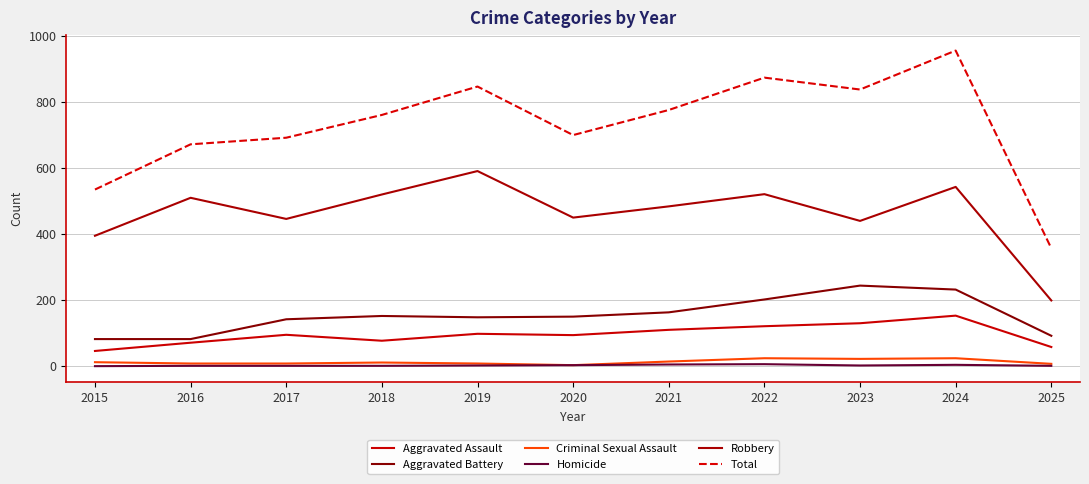

Reading left to right, extract all data points from this chart.

Aggravated Assault: 2015=46	2016=71	2017=95	2018=77	2019=98	2020=94	2021=110	2022=121	2023=130	2024=153	2025=58
Aggravated Battery: 2015=82	2016=82	2017=142	2018=152	2019=148	2020=150	2021=163	2022=202	2023=244	2024=232	2025=92
Criminal Sexual Assault: 2015=12	2016=8	2017=8	2018=11	2019=8	2020=3	2021=14	2022=24	2023=22	2024=24	2025=7
Homicide: 2015=0	2016=1	2017=1	2018=1	2019=2	2020=3	2021=5	2022=6	2023=2	2024=4	2025=1
Robbery: 2015=395	2016=510	2017=446	2018=520	2019=591	2020=450	2021=484	2022=521	2023=440	2024=543	2025=199
Total: 2015=535	2016=672	2017=692	2018=761	2019=847	2020=700	2021=776	2022=874	2023=838	2024=956	2025=357